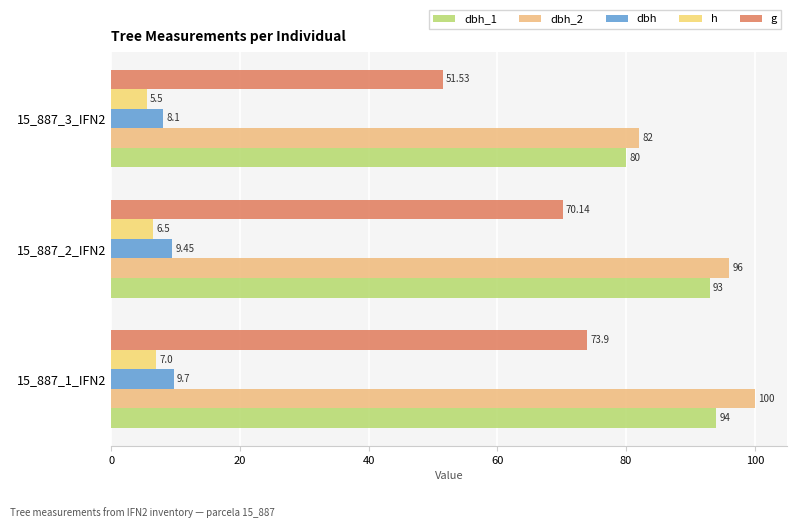

What is the sum of all h values?

19.0